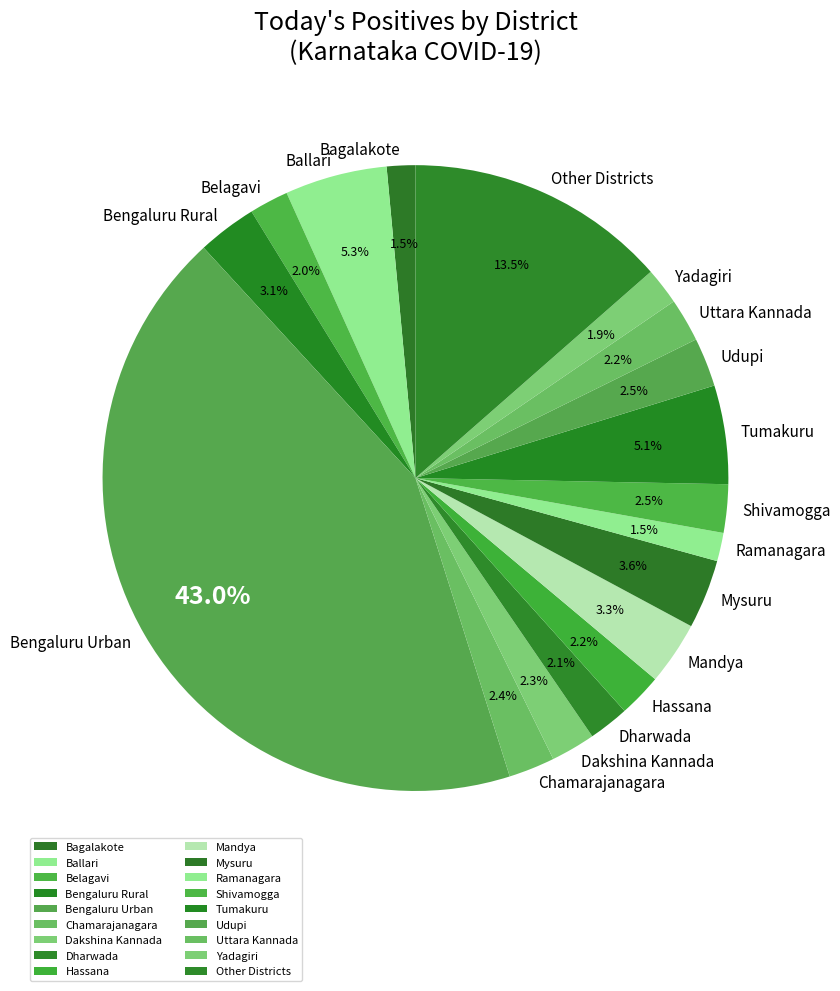

Which has a higher value, Mandya or Ramanagara?

Mandya